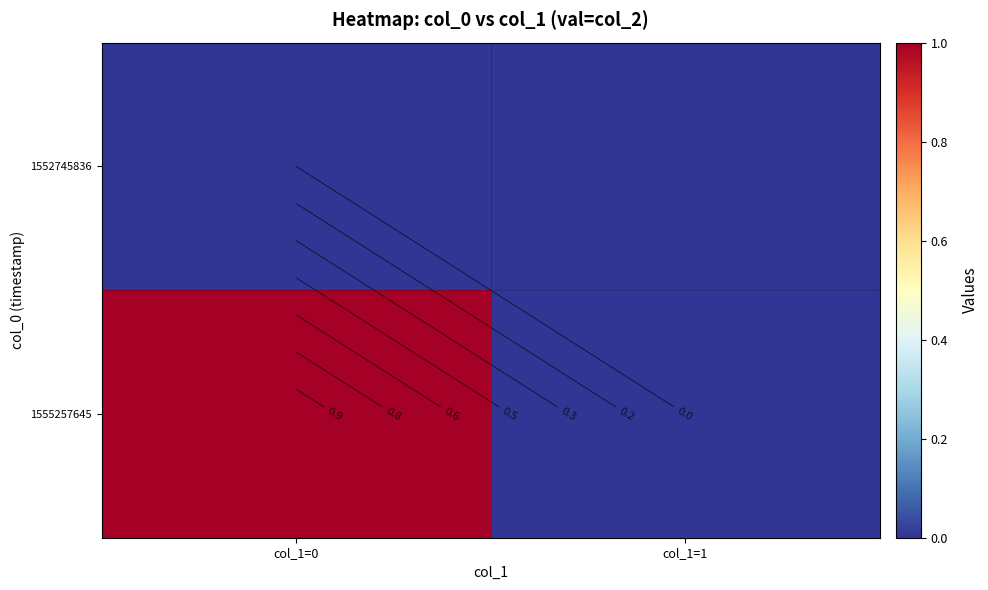

At how many categories does at least one series exceed 0?

1